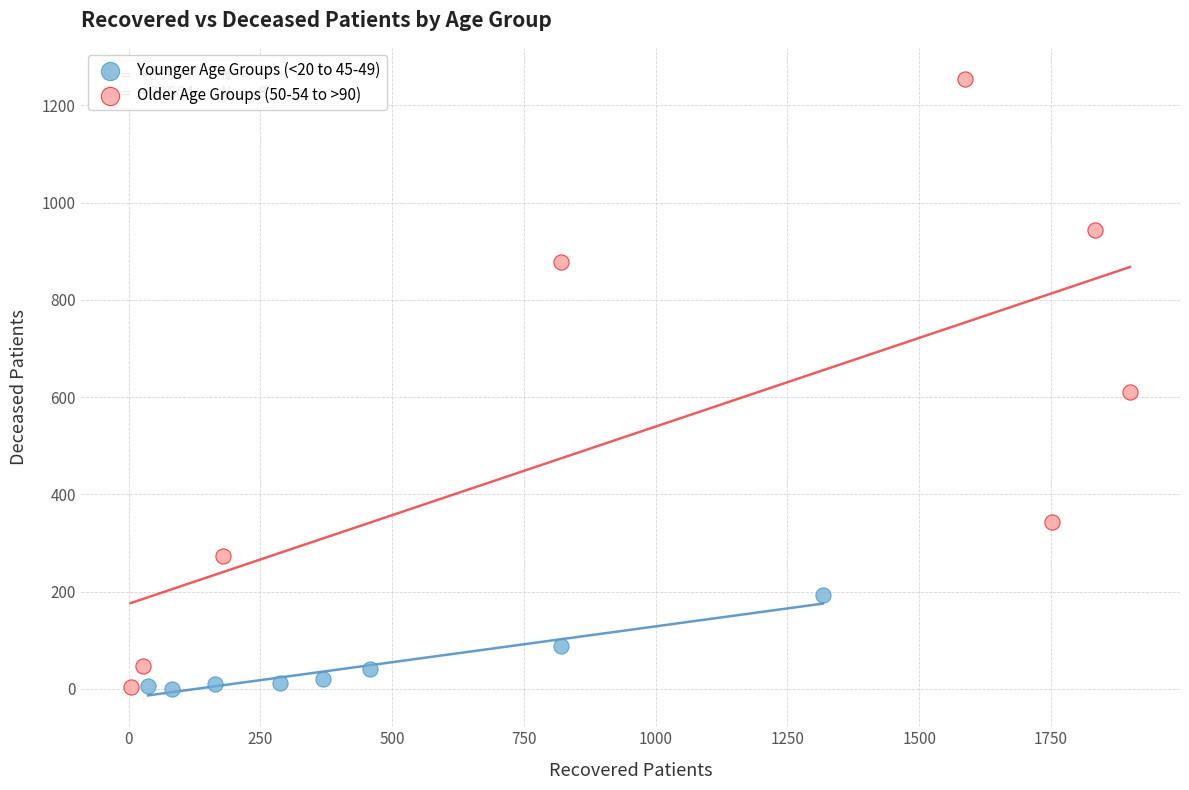

Which series has the widest spread of Y values?

Older Age Groups (50-54 to >90)